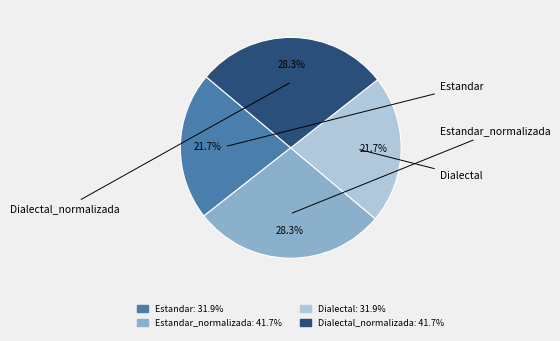

Is there any slice that represents more than half of the pie?

No